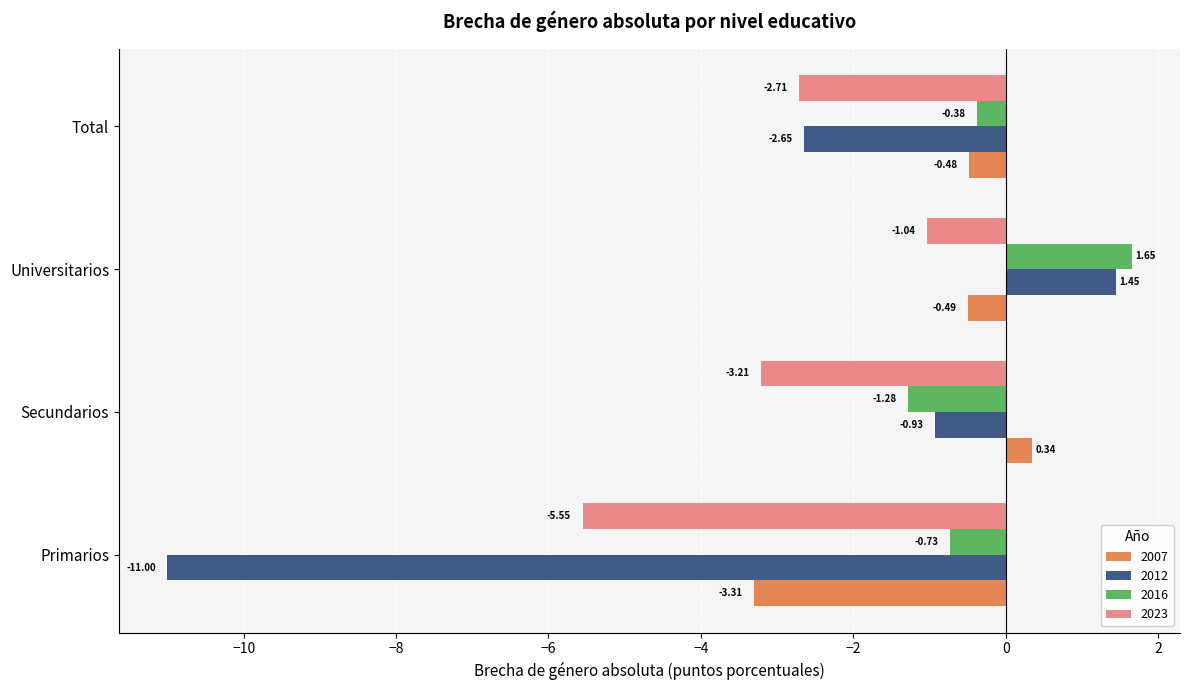

How many values in 2007 are below zero?

3